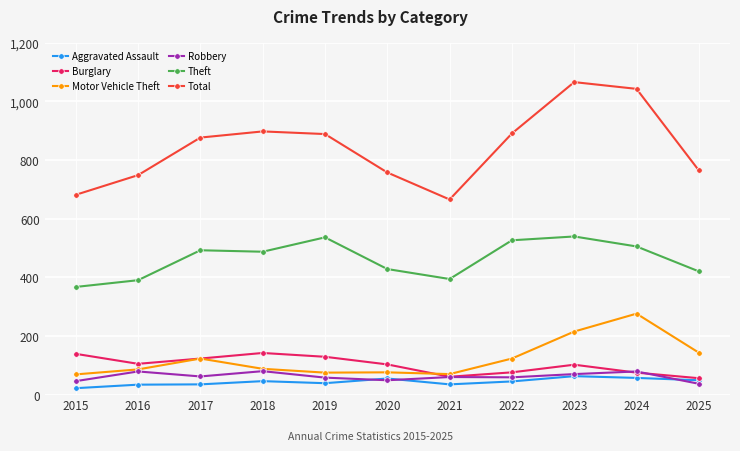

How many data points does each series have?

11